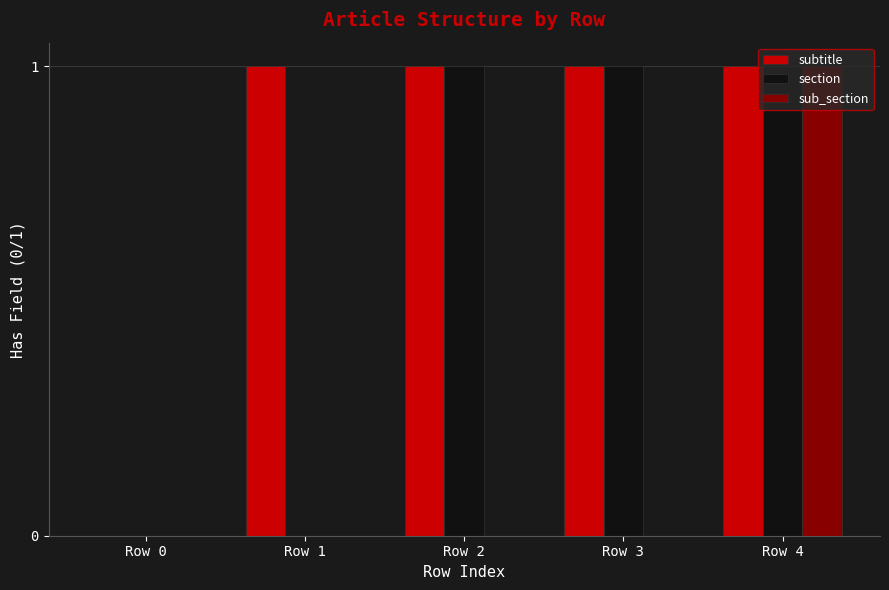

Reading left to right, transcribe all the data shown in this chart.

subtitle: 0	1	1	1	1
section: 0	0	1	1	1
sub_section: 0	0	0	0	1